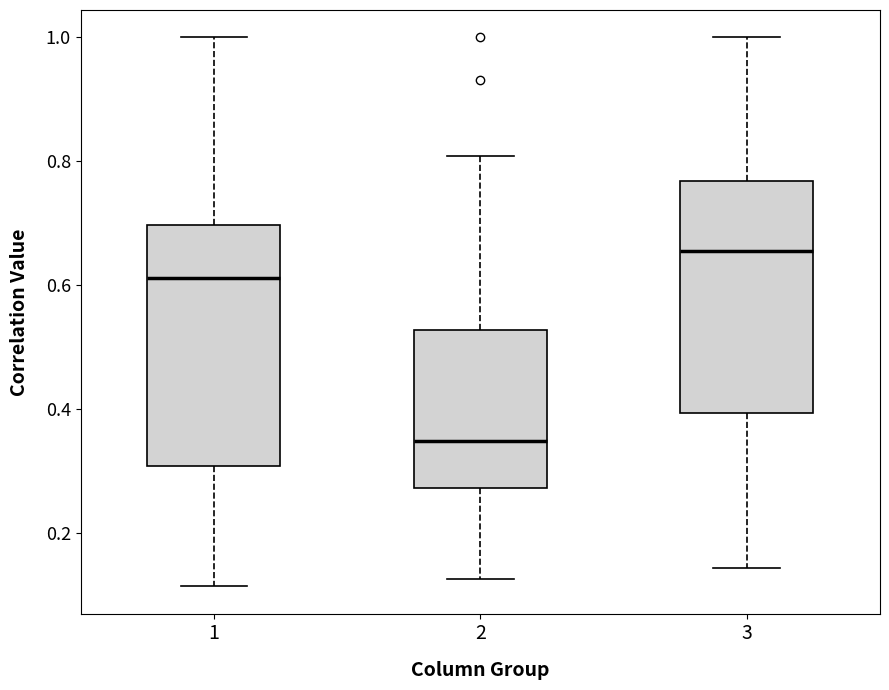

Which box has the highest median line?

3